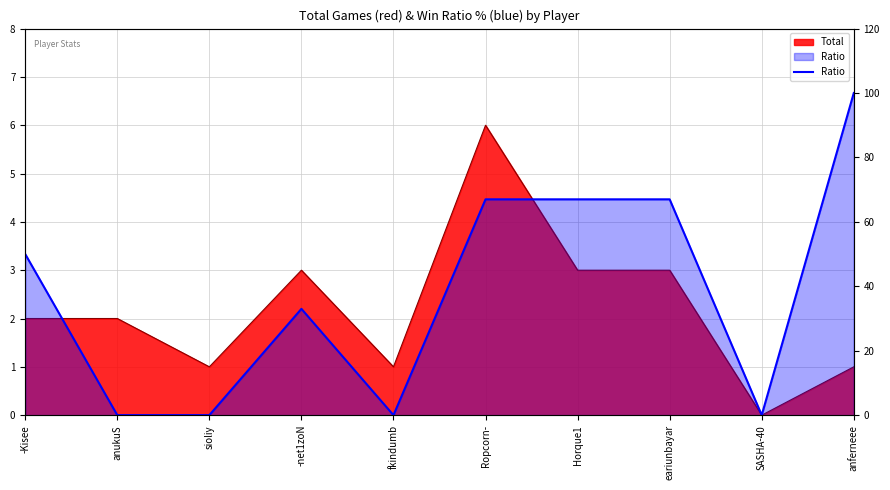

What is the difference between the values at fkindumb and eariunbayar?

67